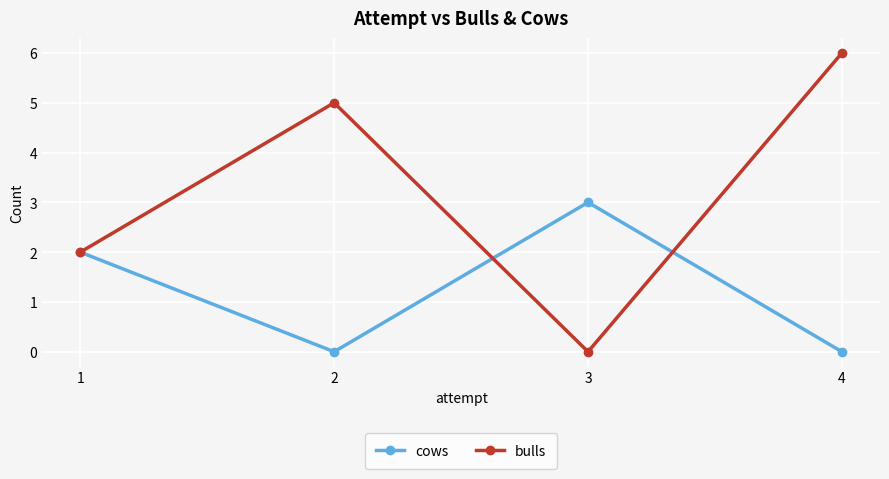

Reading right to left, transcribe all the data shown in this chart.

cows: 4=0	3=3	2=0	1=2
bulls: 4=6	3=0	2=5	1=2